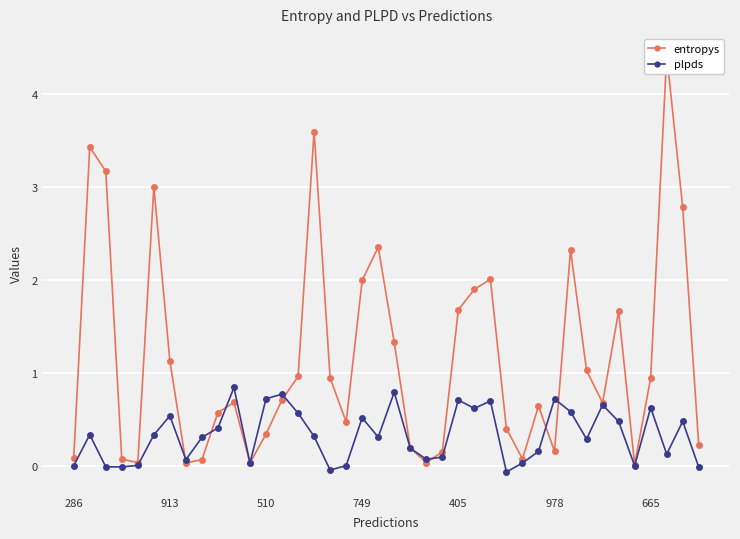

Reading left to right, list all the values displayed in this chart.

entropys: 0.1	3.4	3.2	0.1	0.0	3.0	1.1	0.0	0.1	0.6	0.7	0.0	0.3	0.7	1.0	3.6	0.9	0.5	2.0	2.4	1.3	0.2	0.0	0.2	1.7	1.9	2.0	0.4	0.1	0.6	0.2	2.3	1.0	0.7	1.7	0.0	0.9	4.4	2.8	0.2
plpds: 0.0	0.3	-0.0	-0.0	0.0	0.3	0.5	0.1	0.3	0.4	0.8	0.0	0.7	0.8	0.6	0.3	-0.0	0.0	0.5	0.3	0.8	0.2	0.1	0.1	0.7	0.6	0.7	-0.1	0.0	0.2	0.7	0.6	0.3	0.7	0.5	0.0	0.6	0.1	0.5	-0.0